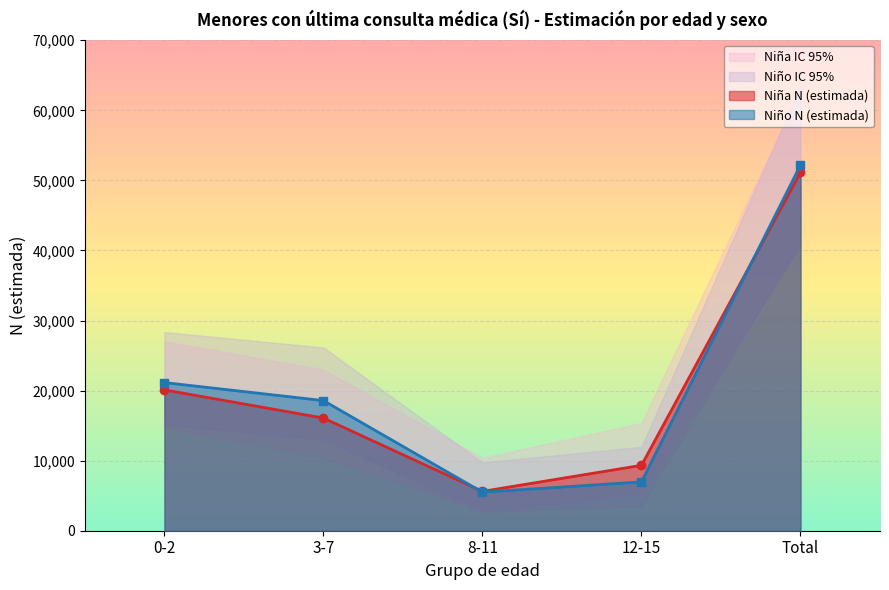

Read the Niño N (lím inf IC) value at 0-2, to the nearest 10.

15140